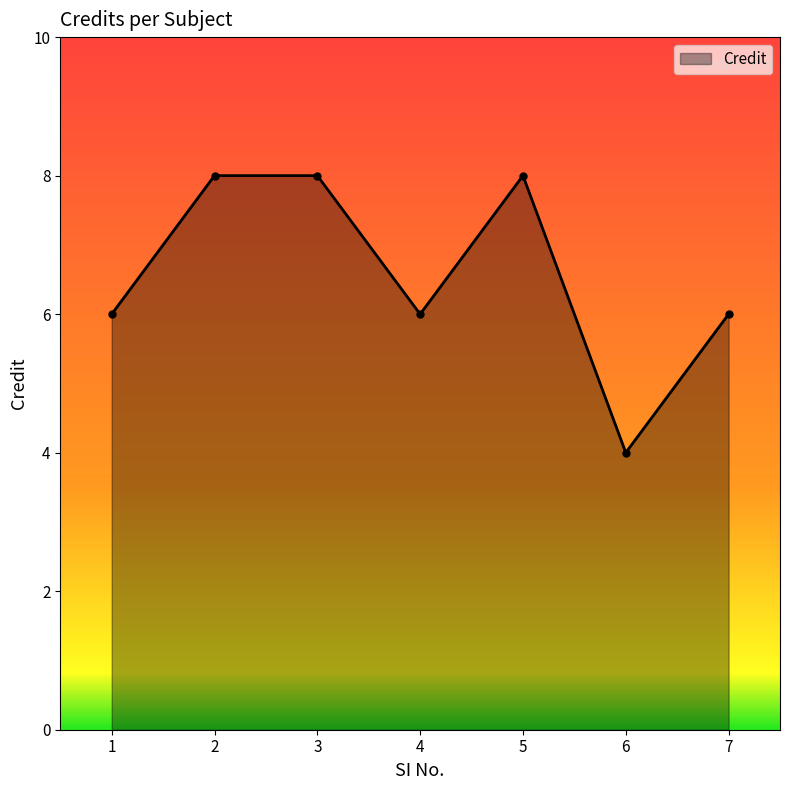

Is it true that the value at 2 is 8?

True